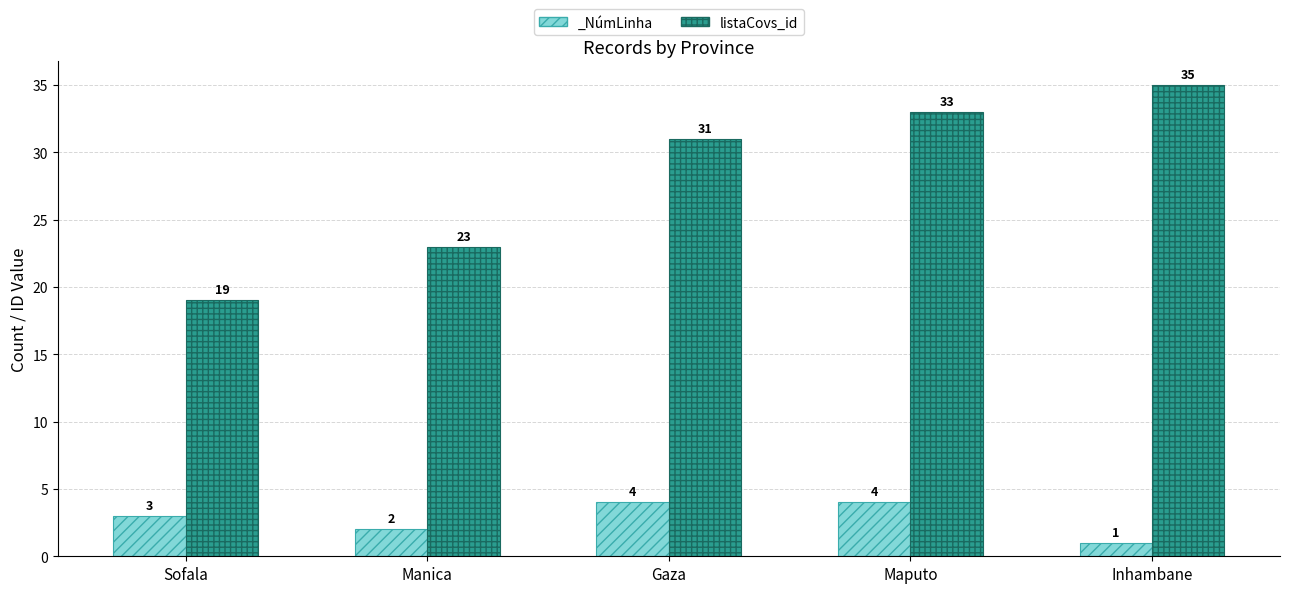

Are the bars horizontal?

No